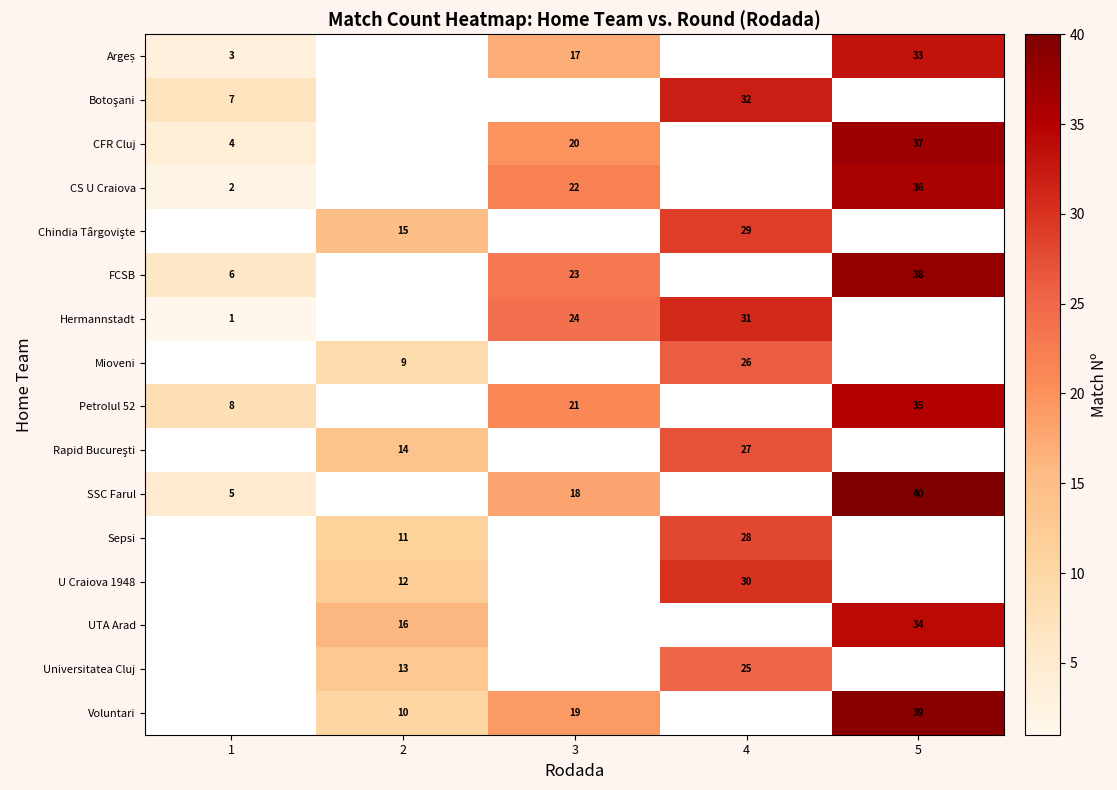

The row_10 series shows 40.0 at 5. True or false?

True